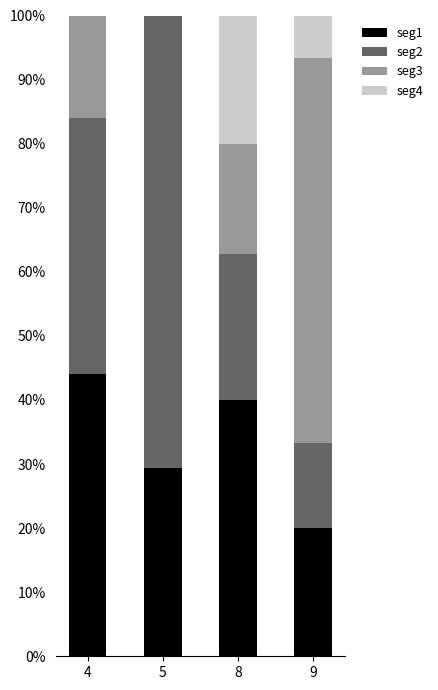

At which label does seg1 reach its peak?

4